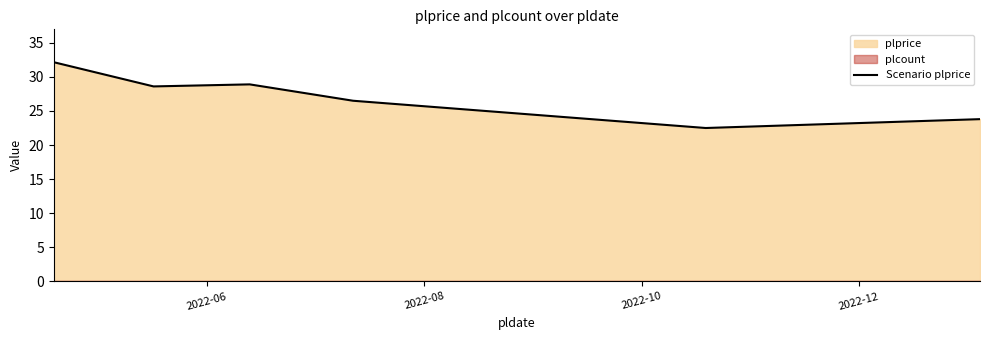

True or false: there are more than 1 points higher than both neighbors.

False